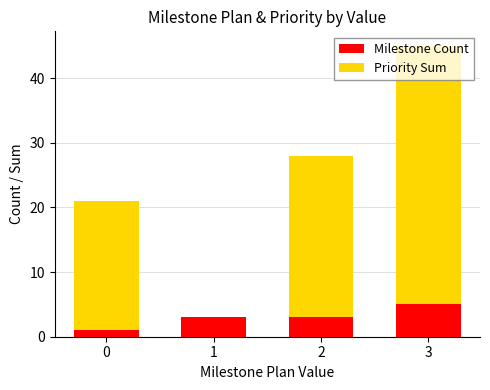

At which category is the sum across all series the highest?

3